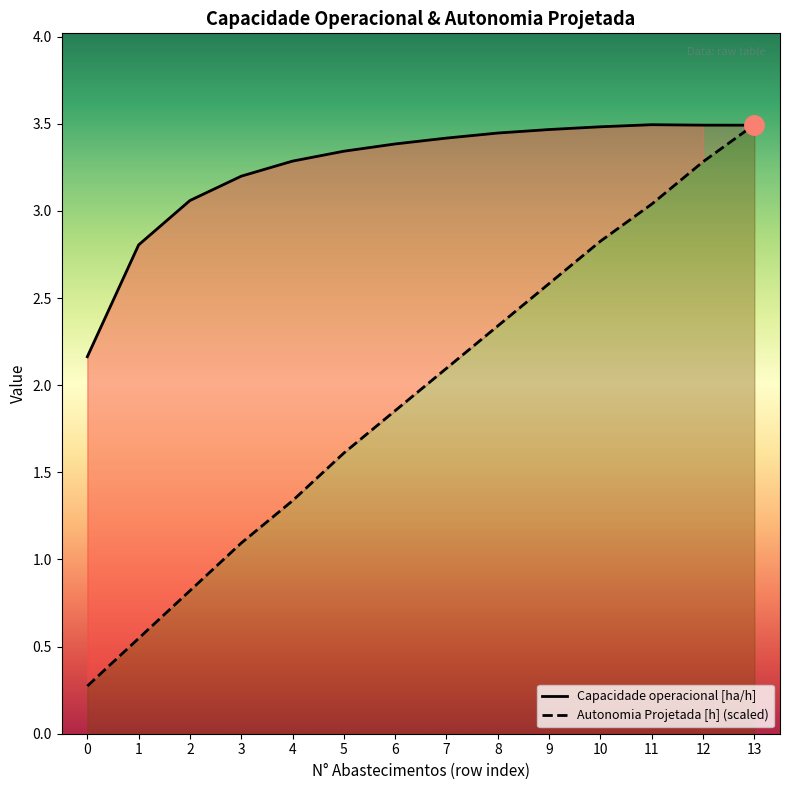

What value does the Autonomia Projetada [h] series have at 13?

3.5